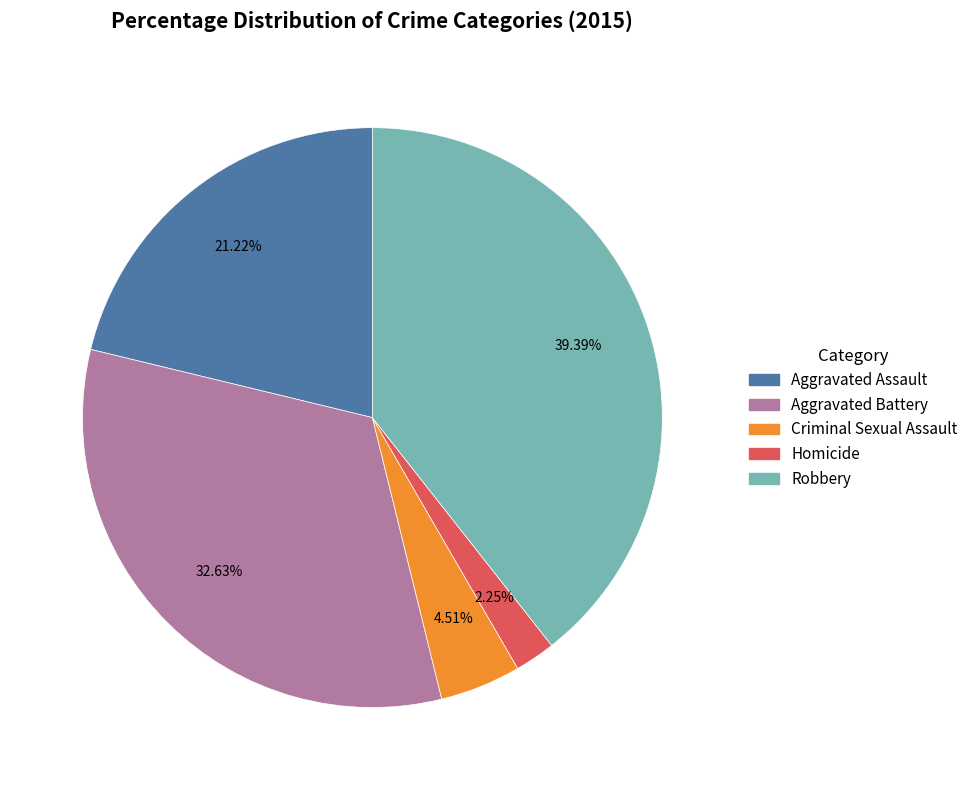

How many slices are in this pie chart?

5